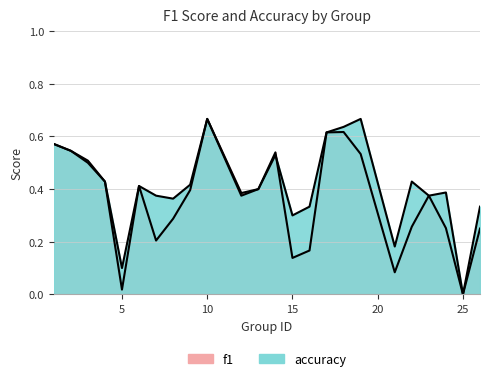

In f1, how many points are lower than both neighbors (excluding endpoints)?

6